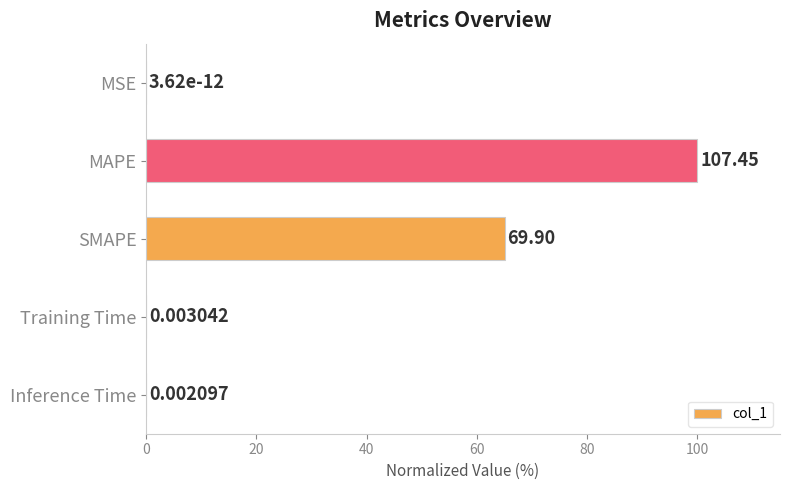

Which has a higher value, MSE or Training Time?

Training Time